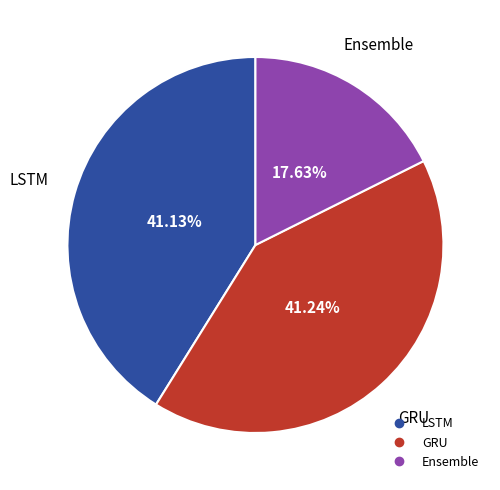

What percentage do LSTM and GRU together represent?

82.4%